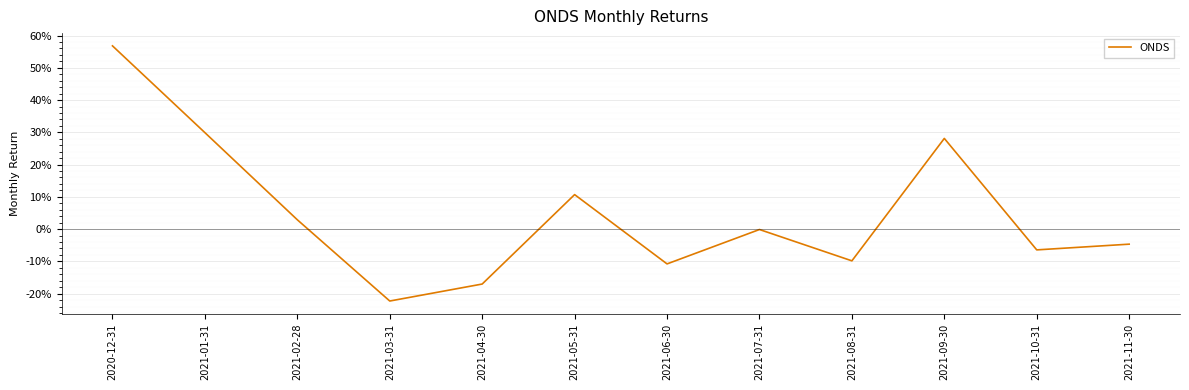

Does the chart have visible grid lines?

Yes